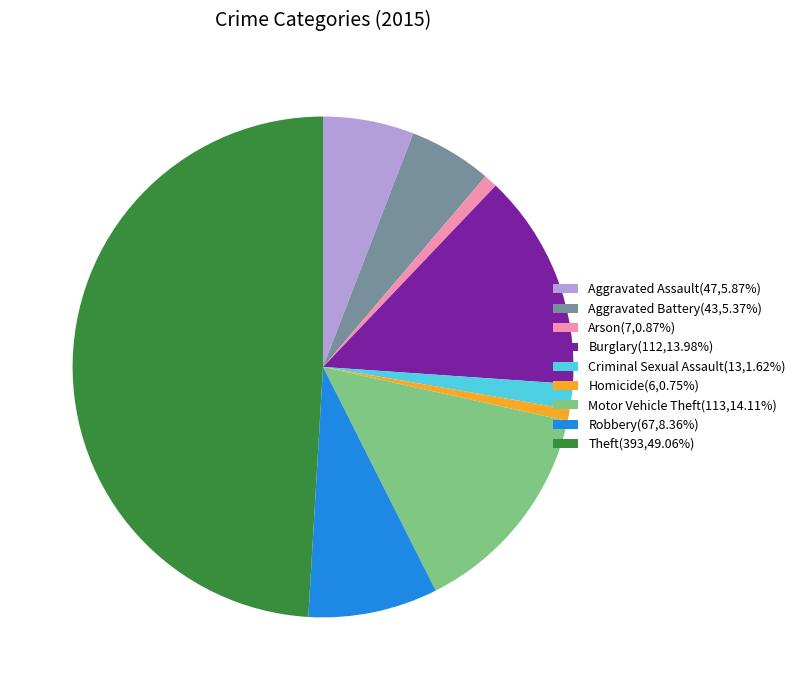

Count the number of slices in the pie.

9